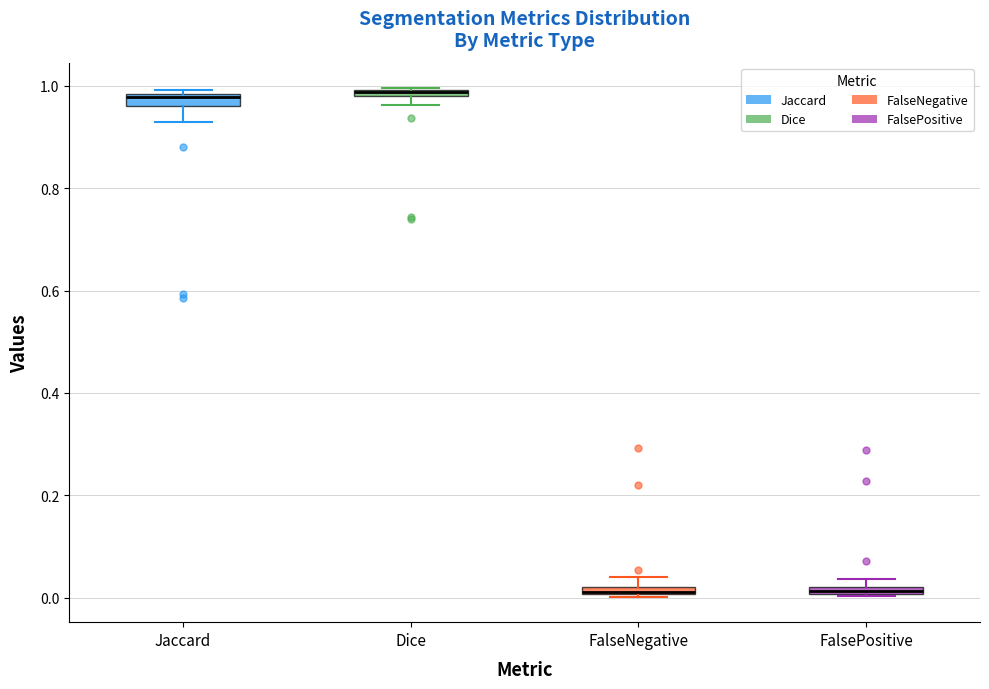

Where is the upper edge of the box for FalseNegative on the y-axis? The values are not printed on the chart, so give them approximately, as read against the axis.

0.02